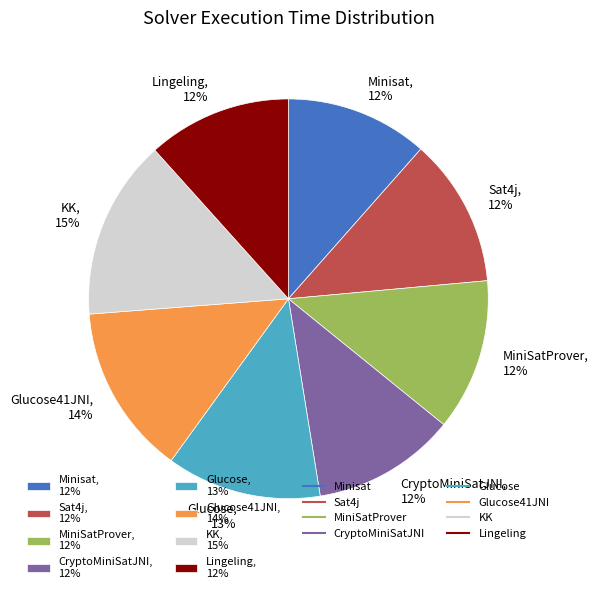

What percentage is the MiniSatProver, 12% slice, to the nearest percent?

12%